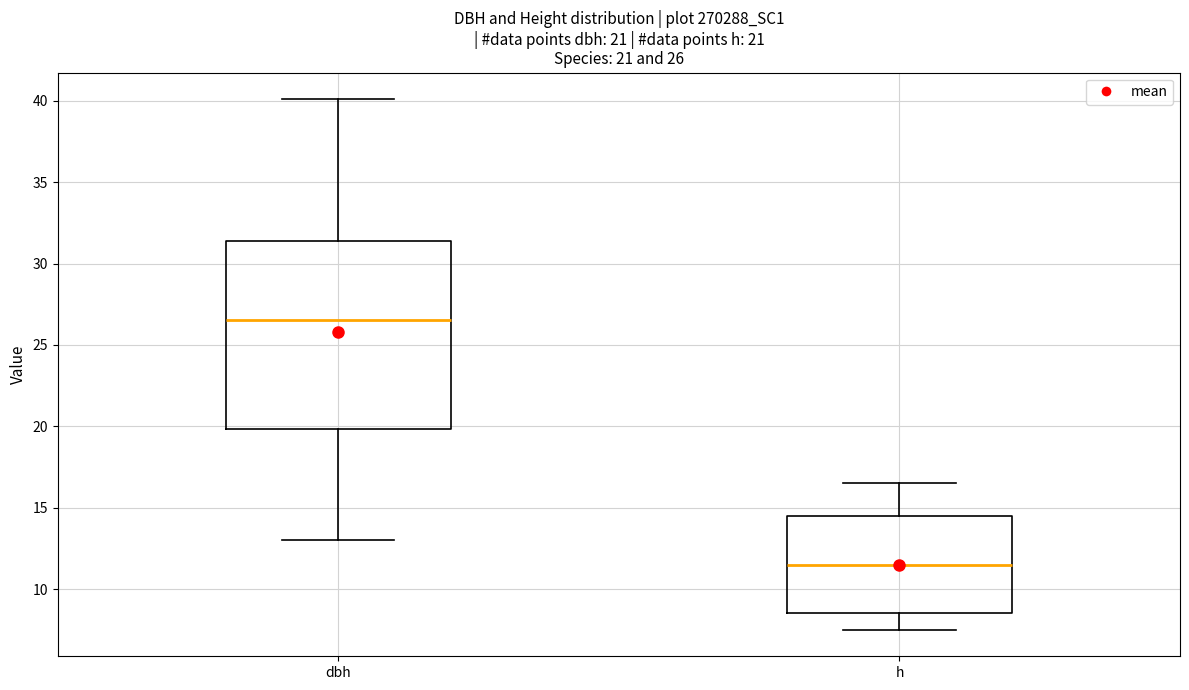

Which box is the tallest, from its lower edge to its upper edge?

dbh